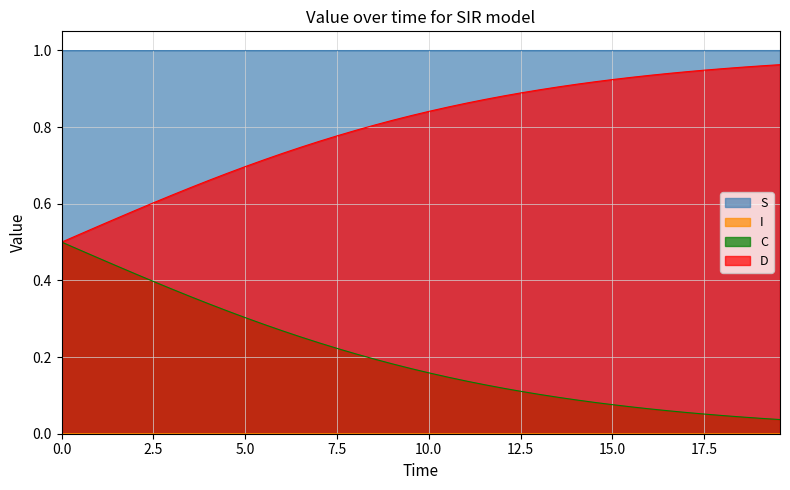

Which series has the largest total across all categories?

S